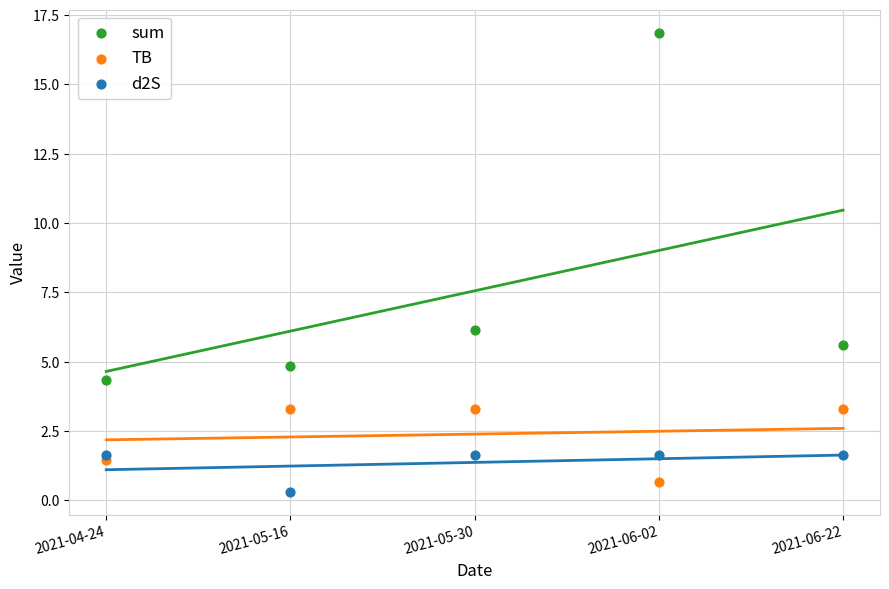

Across all series, what Y value is closest to 8?

6.2